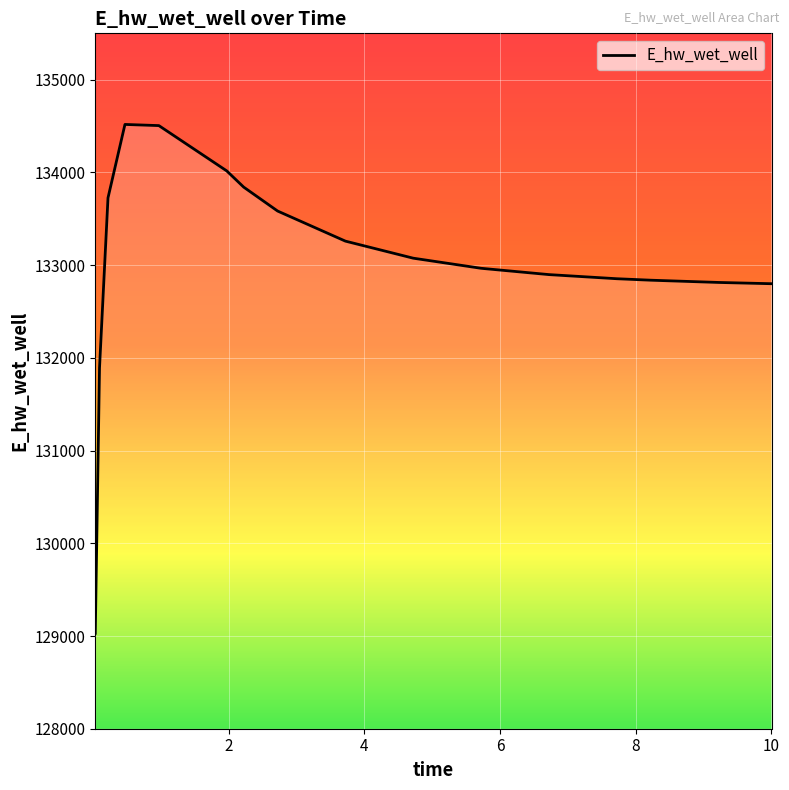

How many lines are shown in the chart?

1